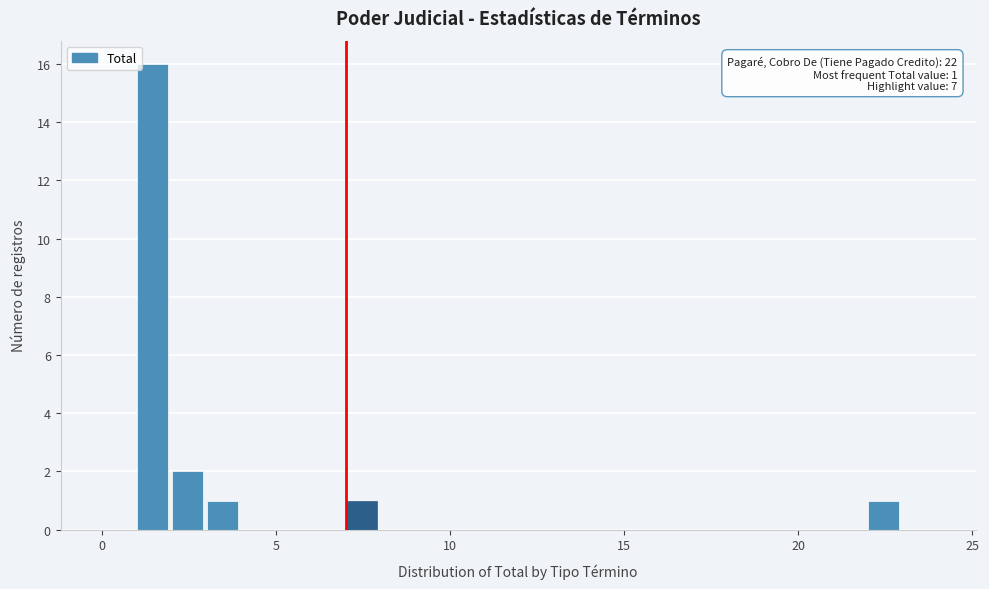

Read against the x-axis, roughly where is the centre of the tallest bar?

1.5